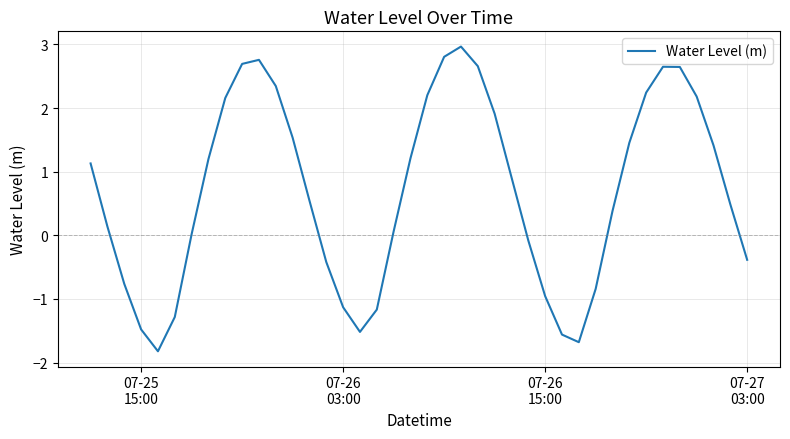

What is the difference between the maximum and minimum values?

4.8